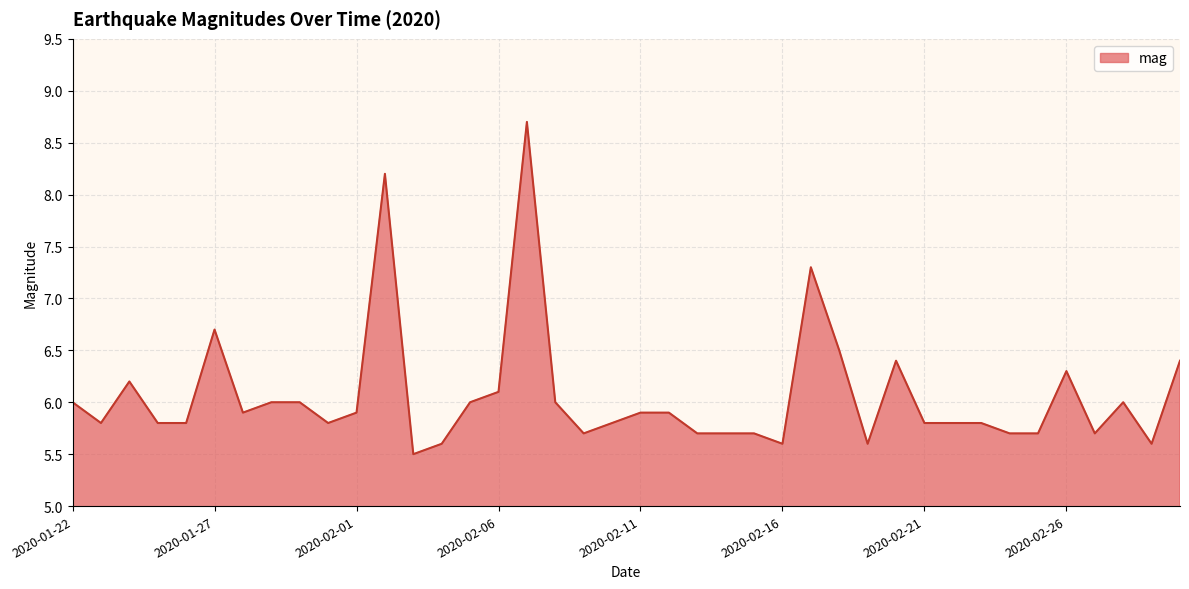

What is the smallest value displayed?

5.5